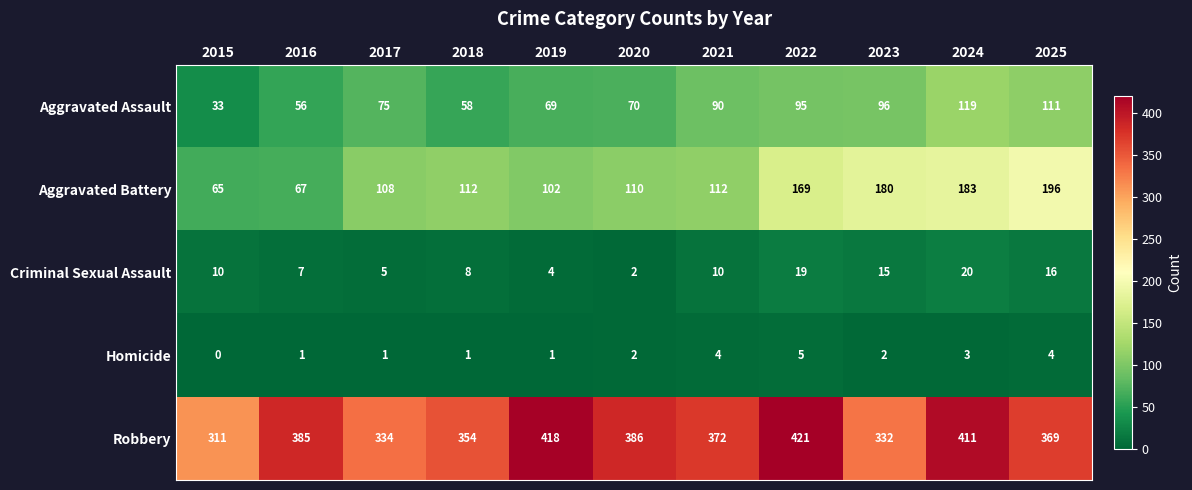

Read the Aggravated Battery value at 2024.

183